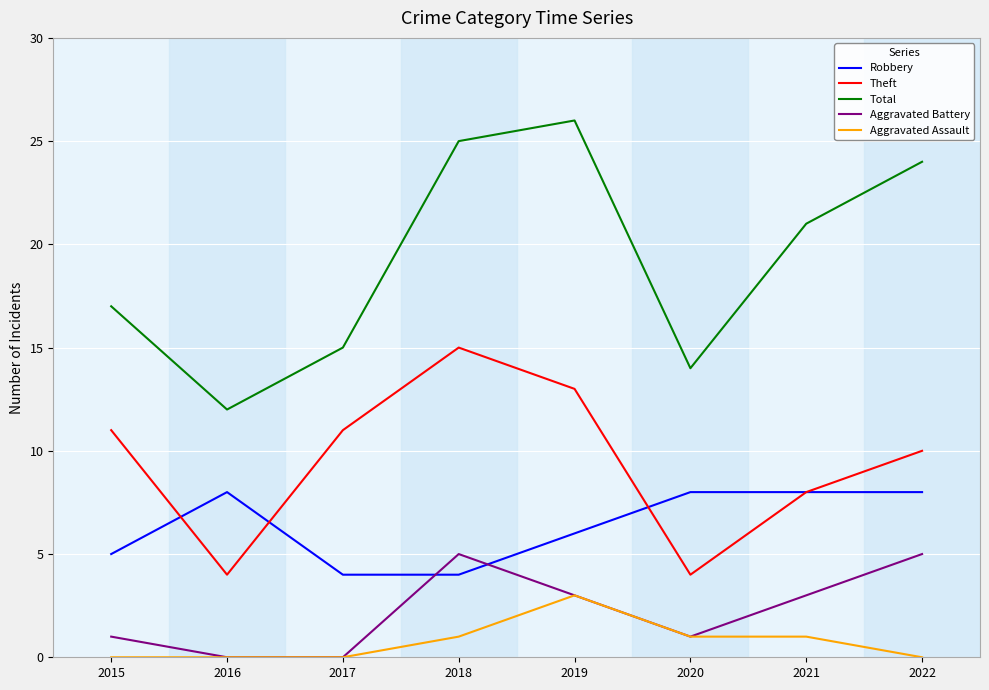

True or false: Aggravated Assault has more than 0 points higher than both neighbors.

True